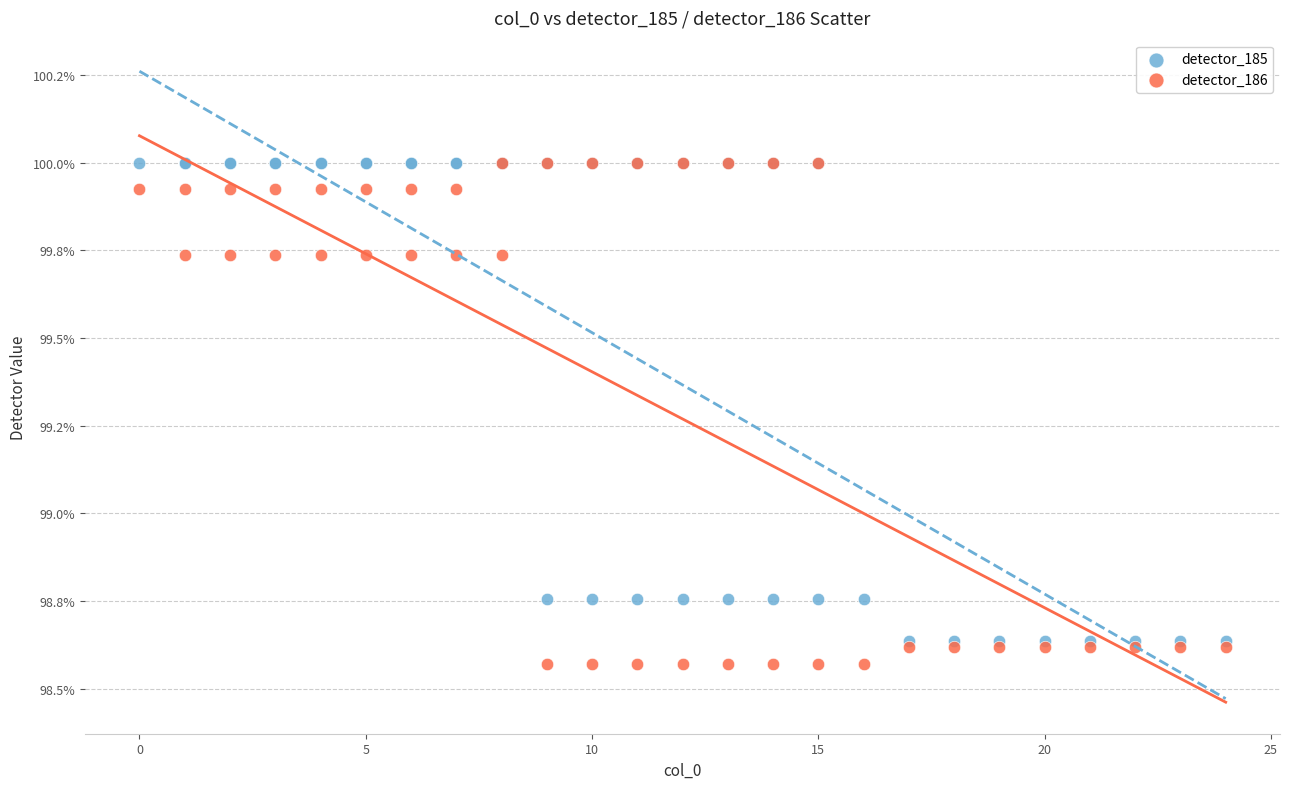

Which series reaches the minimum Y coordinate?

detector_186